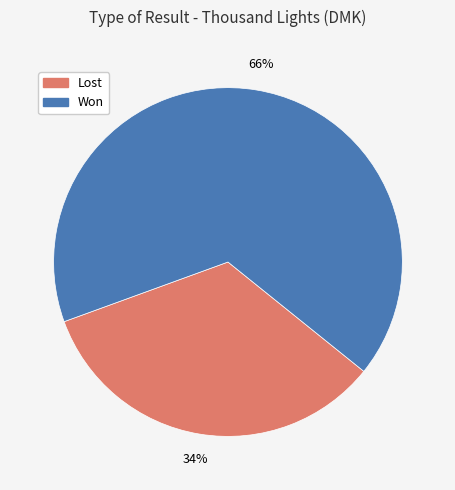

Is there any slice that represents more than half of the pie?

Yes